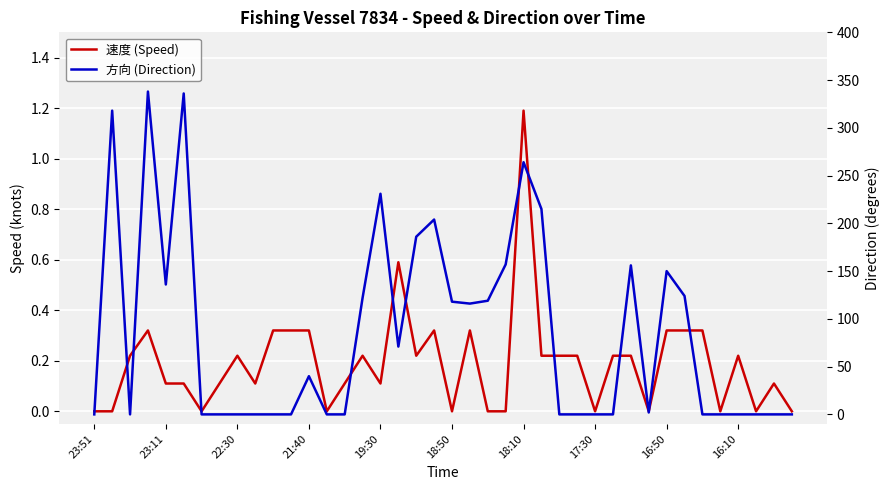

Between 17:30 and 11, which series saw the biggest shift?

速度 (Speed)